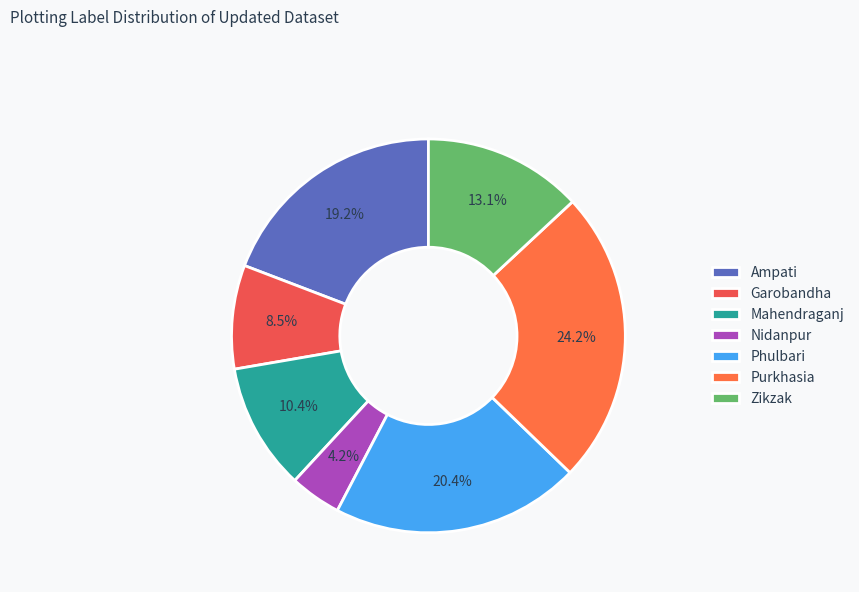

Approximately how many times larger is the value at Ampati compared to Phulbari?

0.9